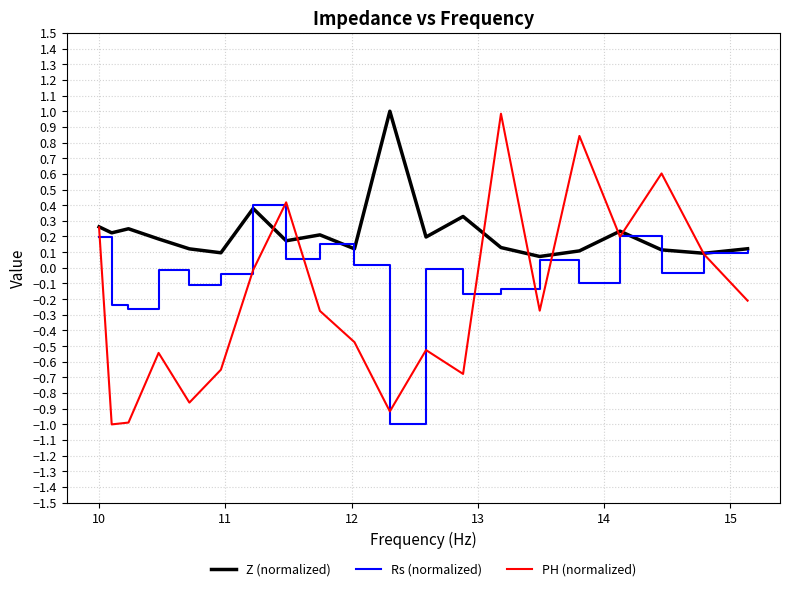

Which series has the largest total across all categories?

Z (normalized)